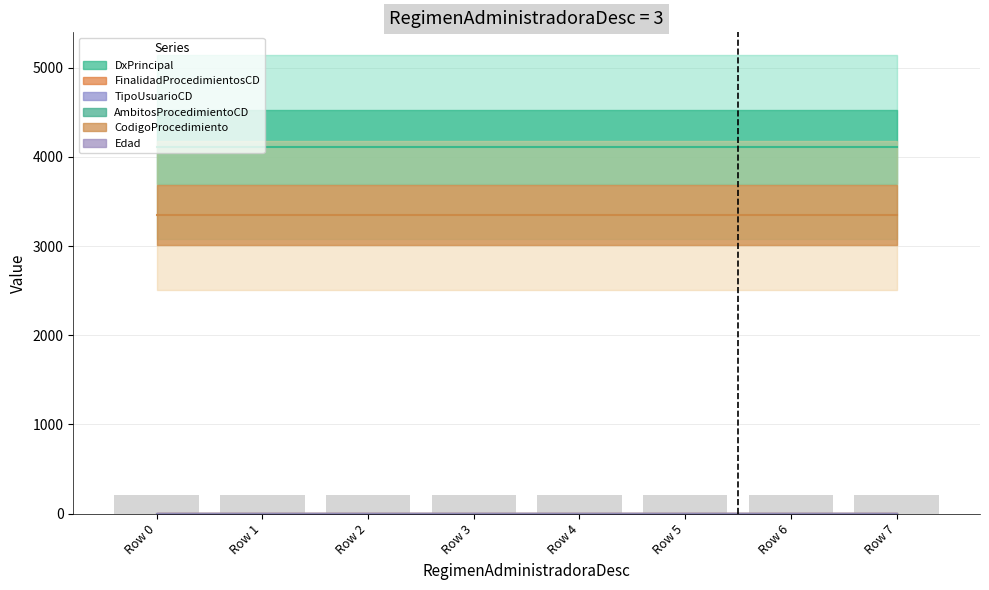

Which series has the largest total across all categories?

DxPrincipal